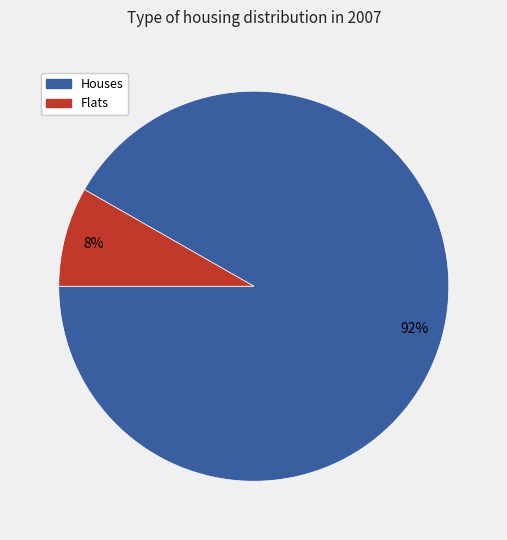

How many segments does this pie chart have?

2